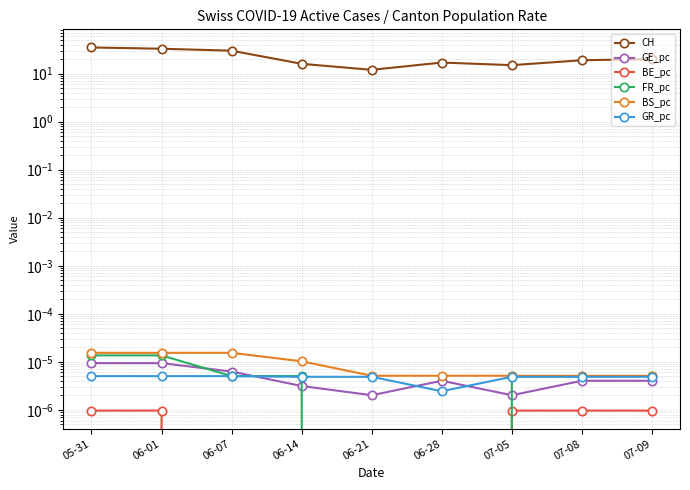

Reading right to left, extract all data points from this chart.

CH: 07-09=20.0	07-08=19.0	07-05=15.0	06-28=17.0	06-21=12.0	06-14=16.0	06-07=30.0	06-01=33.0	05-31=35.0
GE_pc: 07-09=0.0	07-08=0.0	07-05=0.0	06-28=0.0	06-21=0.0	06-14=0.0	06-07=0.0	06-01=0.0	05-31=0.0
BE_pc: 07-09=0.0	07-08=0.0	07-05=0.0	06-28=0.0	06-21=0.0	06-14=0.0	06-07=0.0	06-01=0.0	05-31=0.0
FR_pc: 07-09=0.0	07-08=0.0	07-05=0.0	06-28=0.0	06-21=0.0	06-14=0.0	06-07=0.0	06-01=0.0	05-31=0.0
BS_pc: 07-09=0.0	07-08=0.0	07-05=0.0	06-28=0.0	06-21=0.0	06-14=0.0	06-07=0.0	06-01=0.0	05-31=0.0
GR_pc: 07-09=0.0	07-08=0.0	07-05=0.0	06-28=0.0	06-21=0.0	06-14=0.0	06-07=0.0	06-01=0.0	05-31=0.0